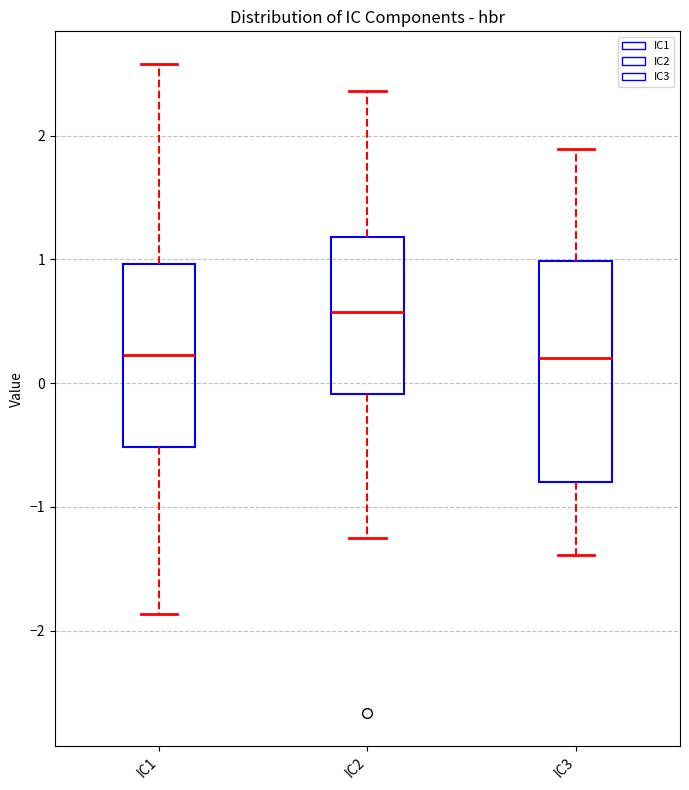

Where does the lower whisker of the box for IC3 end on the y-axis? The values are not printed on the chart, so give them approximately, as read against the axis.

-1.4